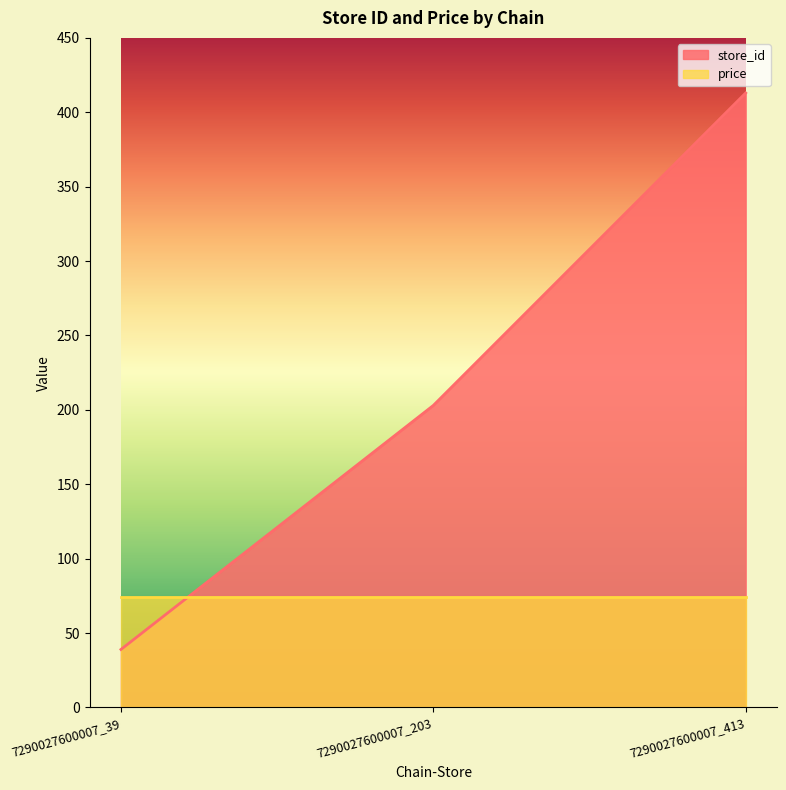

What is the ratio of the value at 7290027600007_39 to the value at 7290027600007_203?

0.2